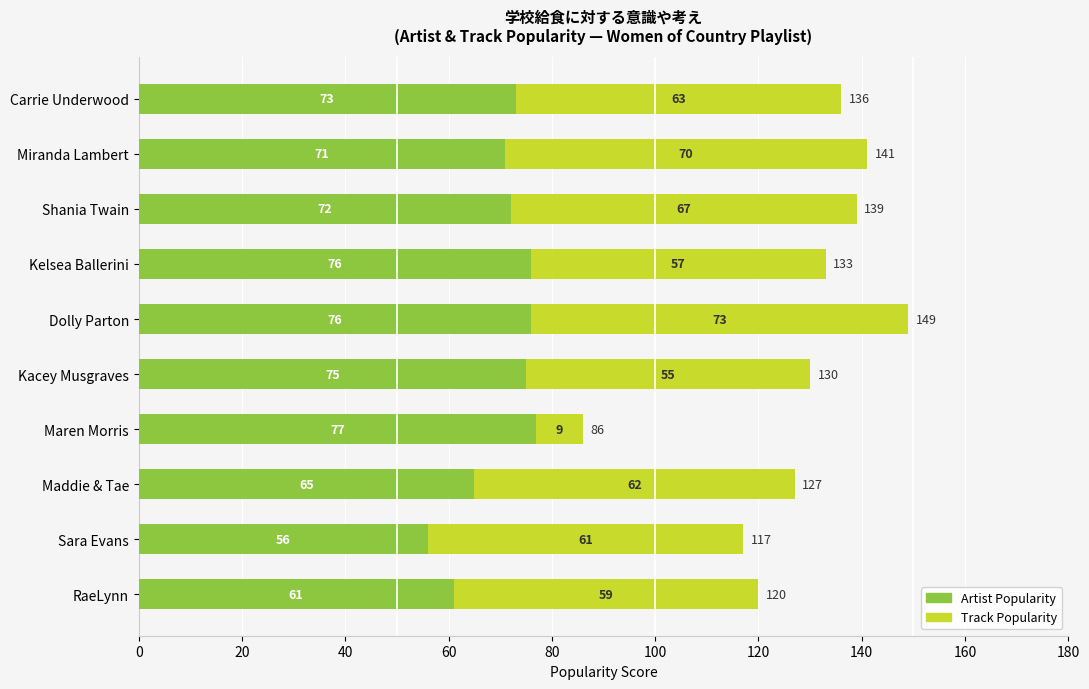

At which category is the sum across all series the highest?

Dolly Parton